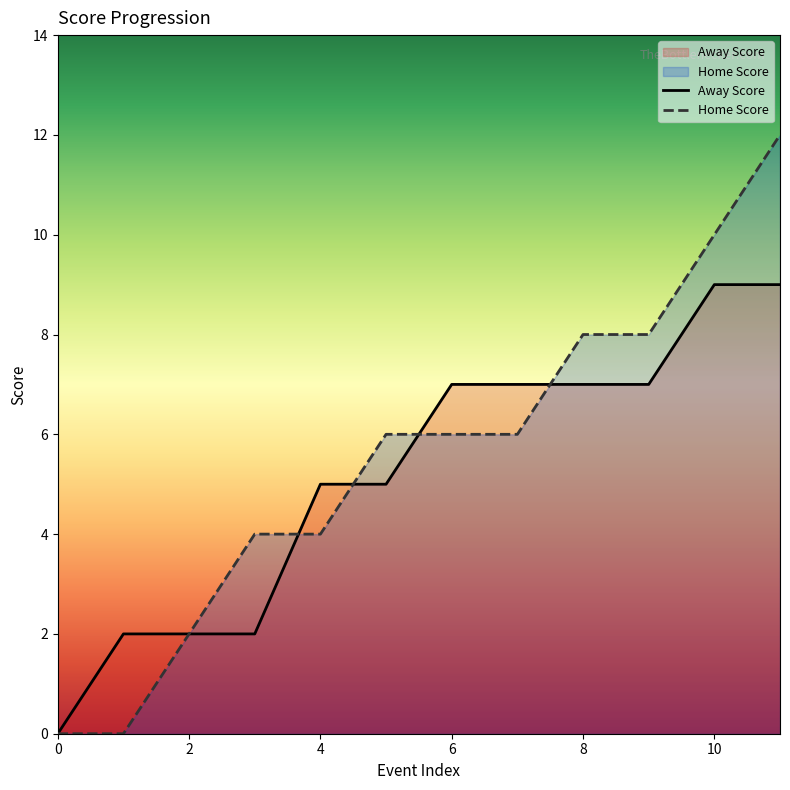

What is the value of the Home Score point at the 7th from the left?

6